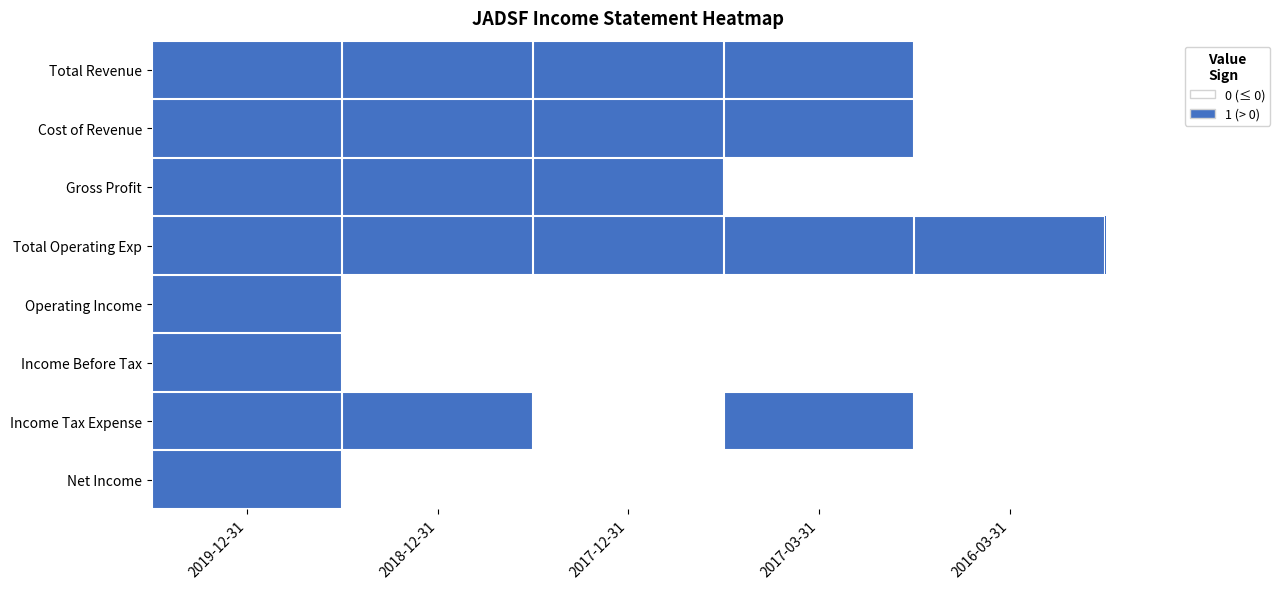

At 2019-12-31, list the series in order from largest to smallest.

Total Revenue, Cost of Revenue, Gross Profit, Total Operating Exp, Operating Income, Income Before Tax, Income Tax Expense, Net Income